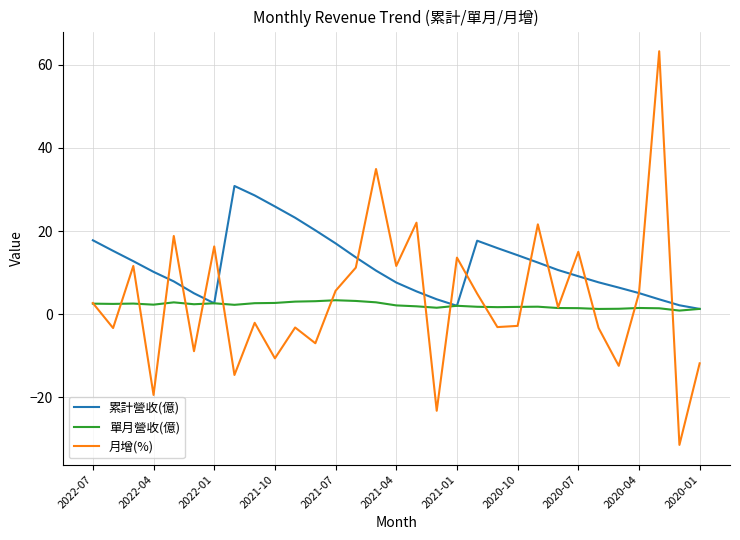

Rank the series by their maximum value, from lowest to highest.

單月營收(億), 累計營收(億), 月增(%)